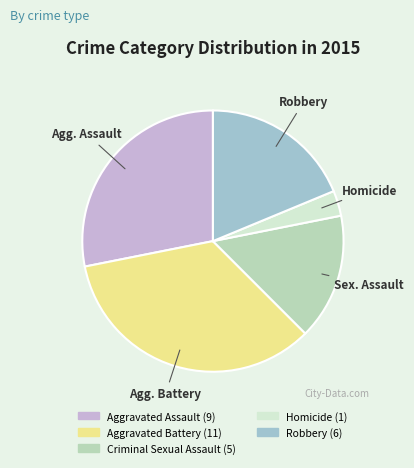

Is there a majority slice in this chart?

No